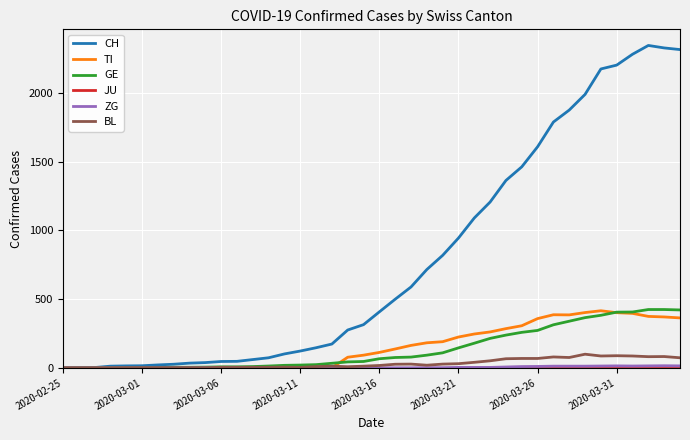

At how many categories does at least one series exceed 2098?

6